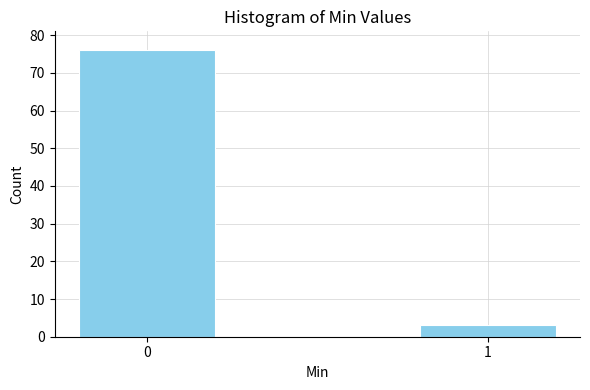

Reading left to right, what are all the values shown in this chart?

76	3